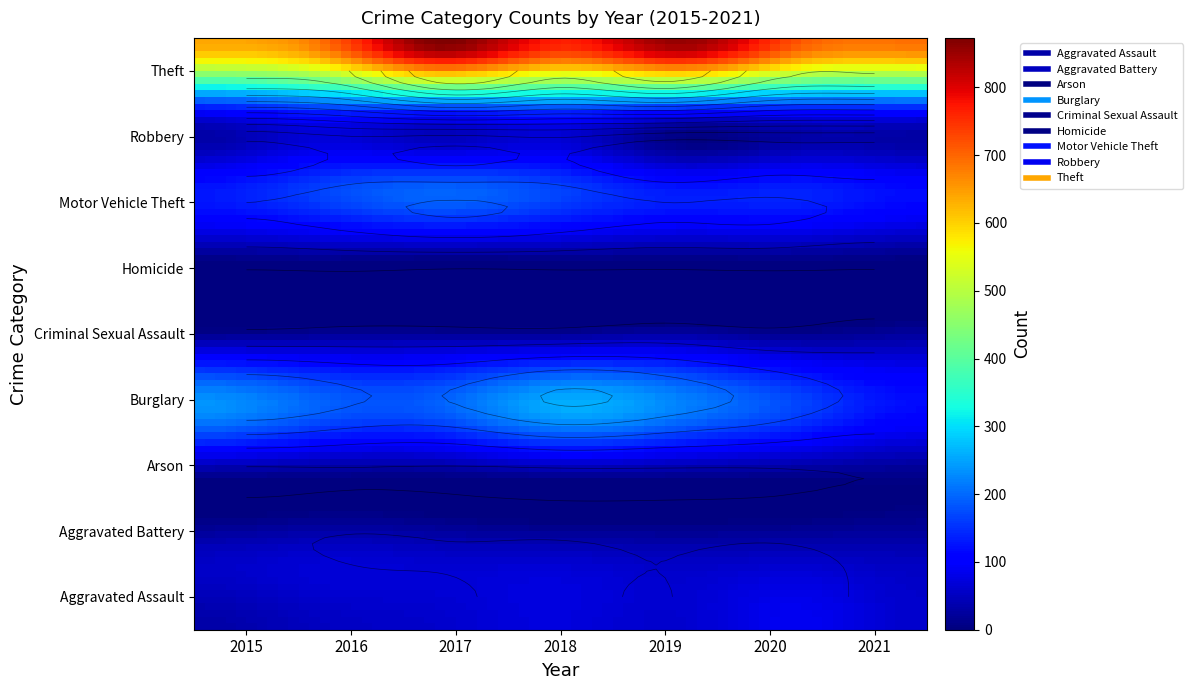

Reading right to left, extract all data points from this chart.

Aggravated Assault: 58	88	61	72	59	50	31
Aggravated Battery: 43	48	45	52	54	60	50
Arson: 6	4	5	6	1	3	3
Burglary: 117	167	221	257	192	194	236
Criminal Sexual Assault: 24	13	29	19	19	19	13
Homicide: 2	6	3	5	2	8	4
Motor Vehicle Theft: 113	134	125	164	191	163	125
Robbery: 95	94	89	130	115	123	87
Theft: 691	714	855	767	873	689	641